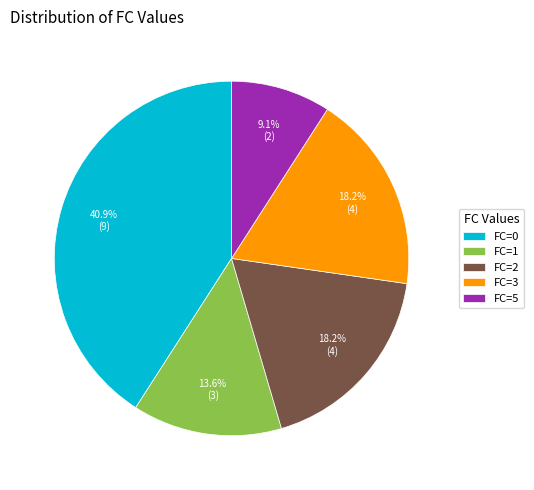

Approximately how many times larger is the value at FC=5 compared to FC=2?

0.5